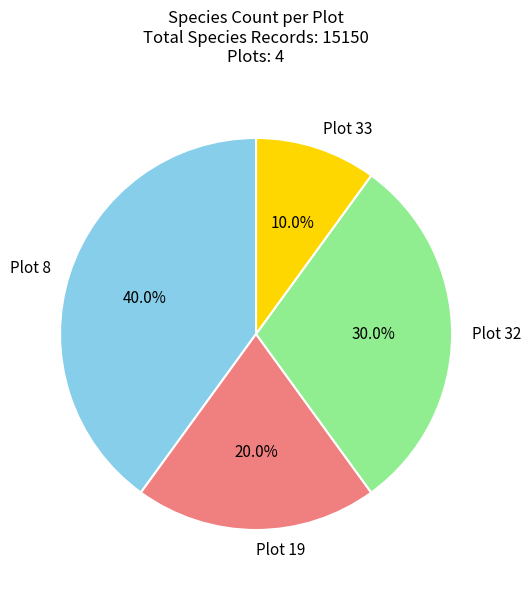

Is there a majority slice in this chart?

No